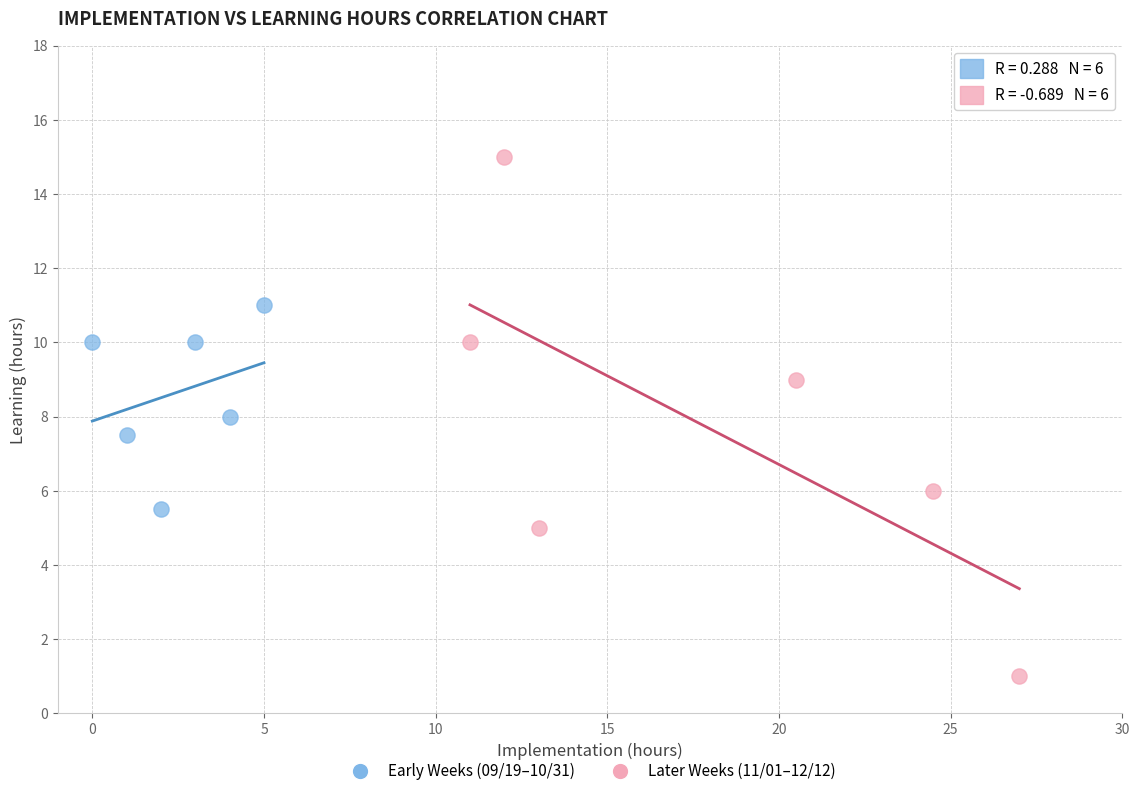

Which series has the widest spread of Y values?

Later Weeks (11/01–12/12)